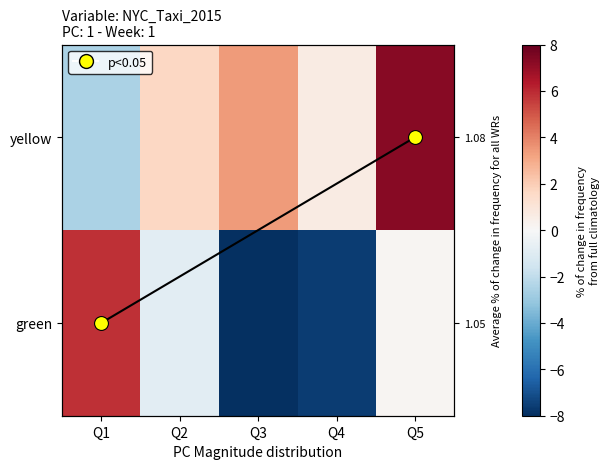

The green series shows 0.2 at Q5. True or false?

True